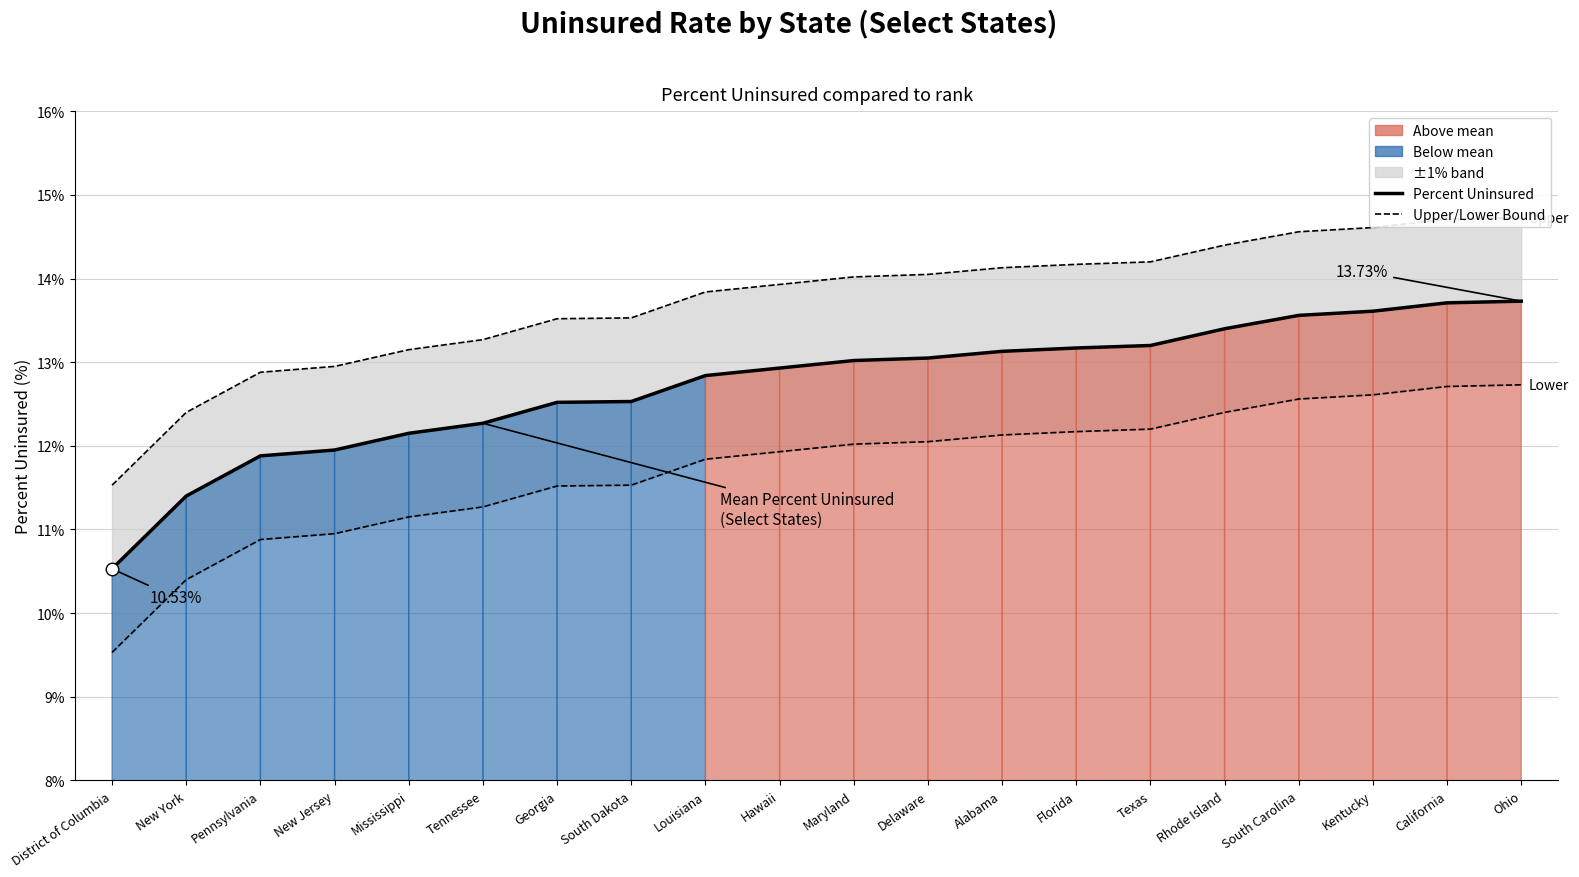

True or false: Percent Uninsured and Upper Bound (+1%) cross at least once.

False